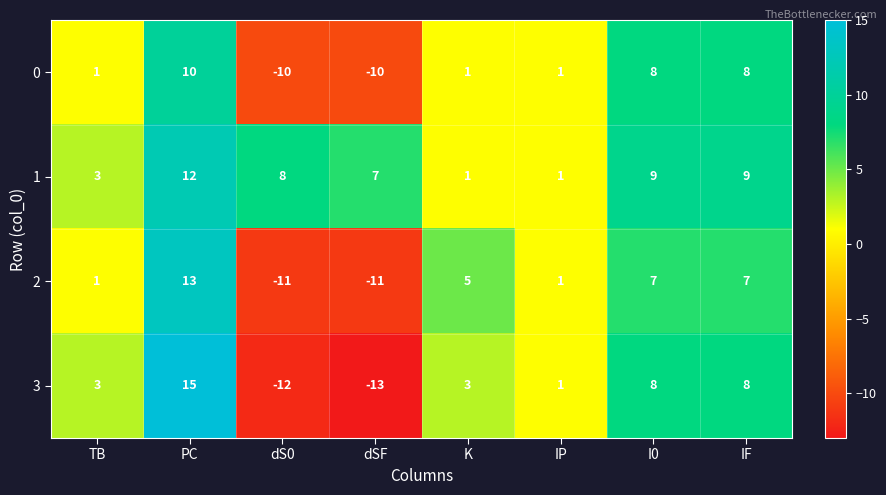

Which series has the widest spread of values?

3